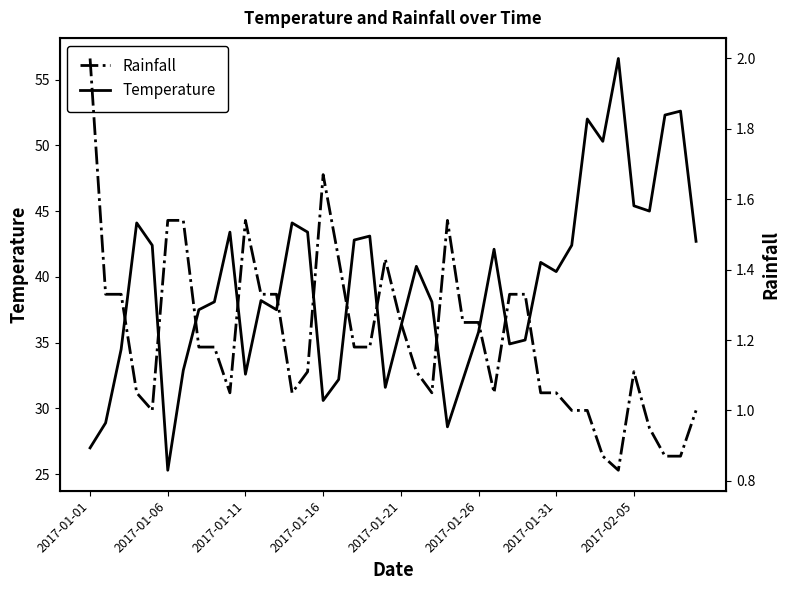

At which label does Temperature reach its minimum?

2017-01-06